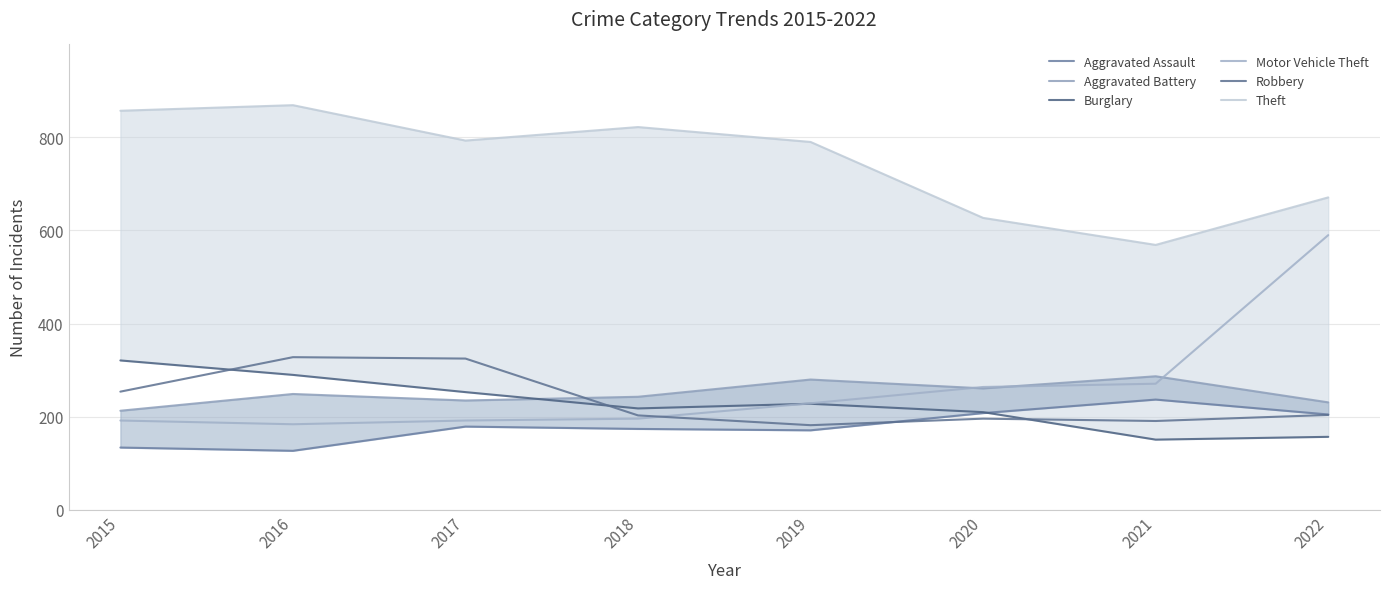

True or false: Aggravated Assault has a value of 125 at 2020.

False